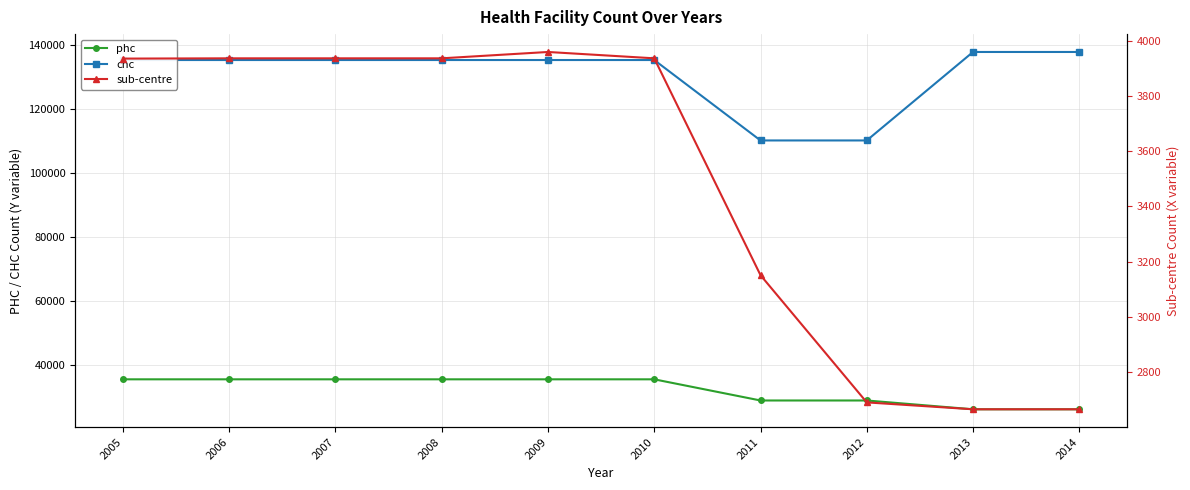

Reading left to right, list all the values displayed in this chart.

phc: 35636	35636	35636	35636	35636	35636	29022	29022	26273	26273
chc: 135418	135418	135418	135418	135418	135418	110283	110283	137933	137933
sub-centre: 3936	3937	3937	3937	3960	3937	3151	2690	2665	2665